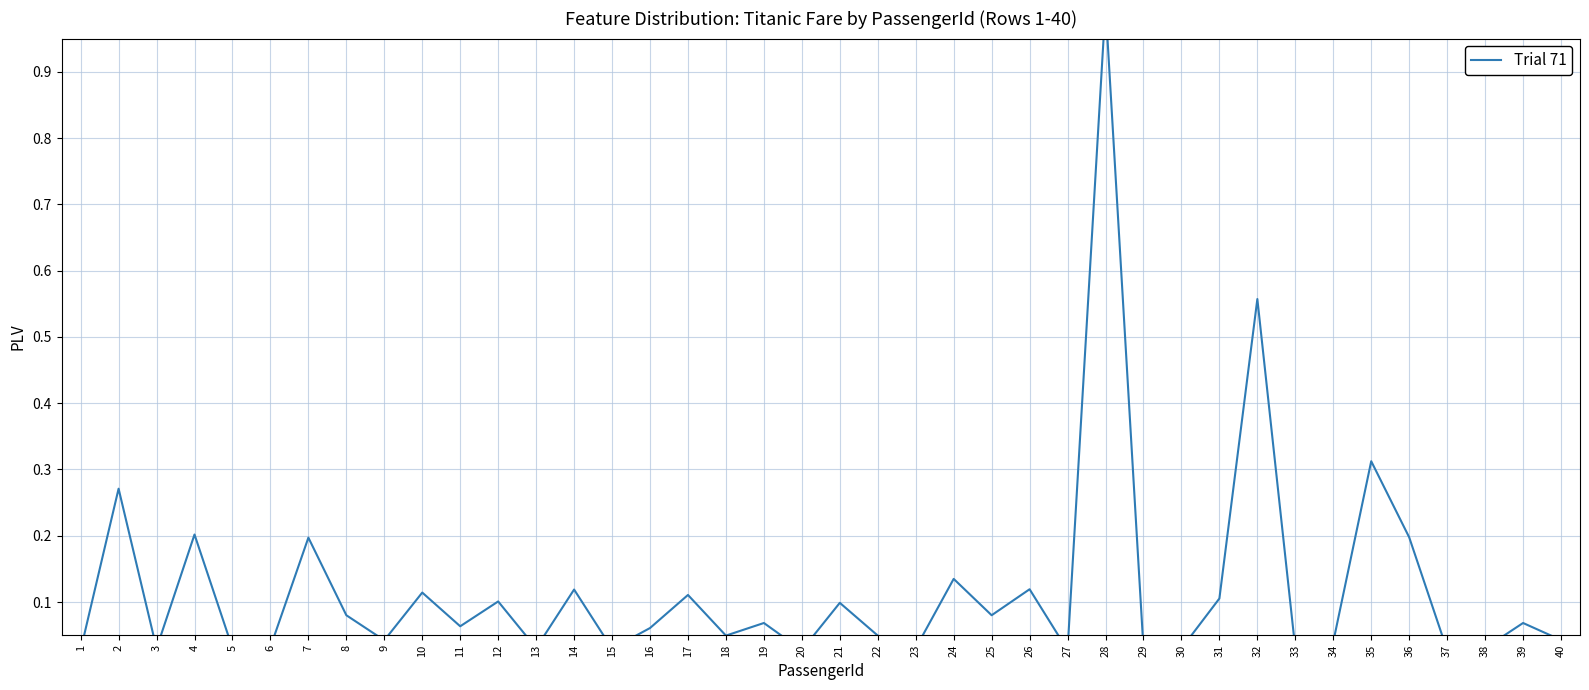

Reading left to right, list all the values displayed in this chart.

0.0	0.3	0.0	0.2	0.0	0.0	0.2	0.1	0.0	0.1	0.1	0.1	0.0	0.1	0.0	0.1	0.1	0.0	0.1	0.0	0.1	0.0	0.0	0.1	0.1	0.1	0.0	1.0	0.0	0.0	0.1	0.6	0.0	0.0	0.3	0.2	0.0	0.0	0.1	0.0